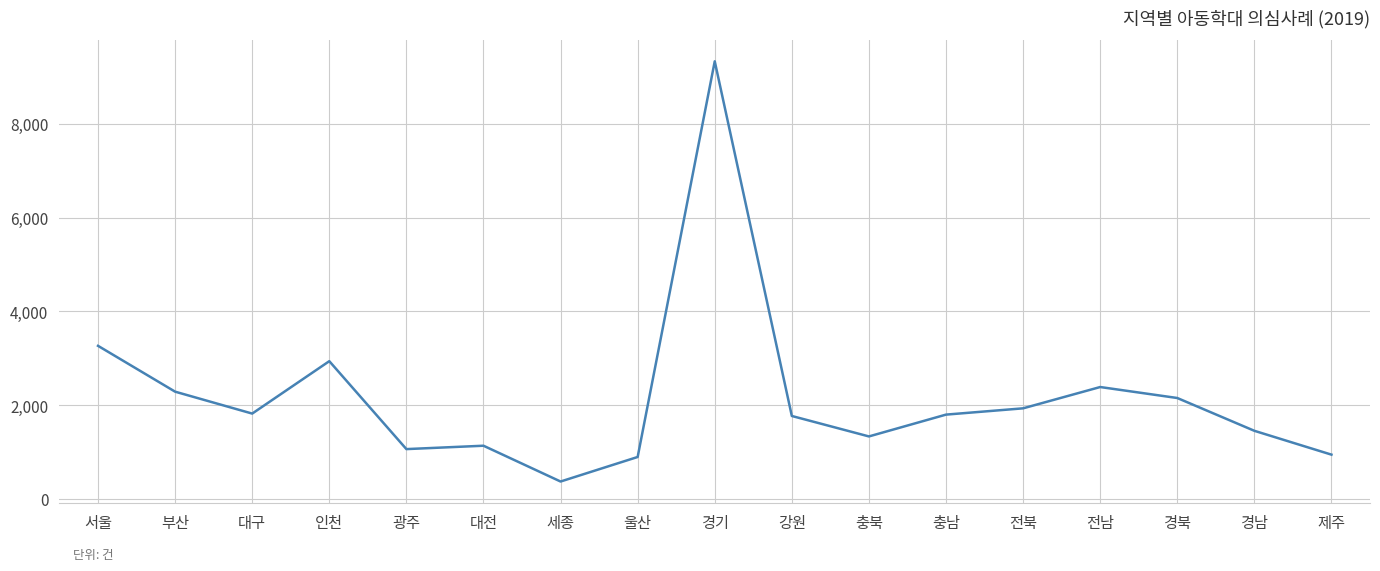

How many lines are shown in the chart?

1